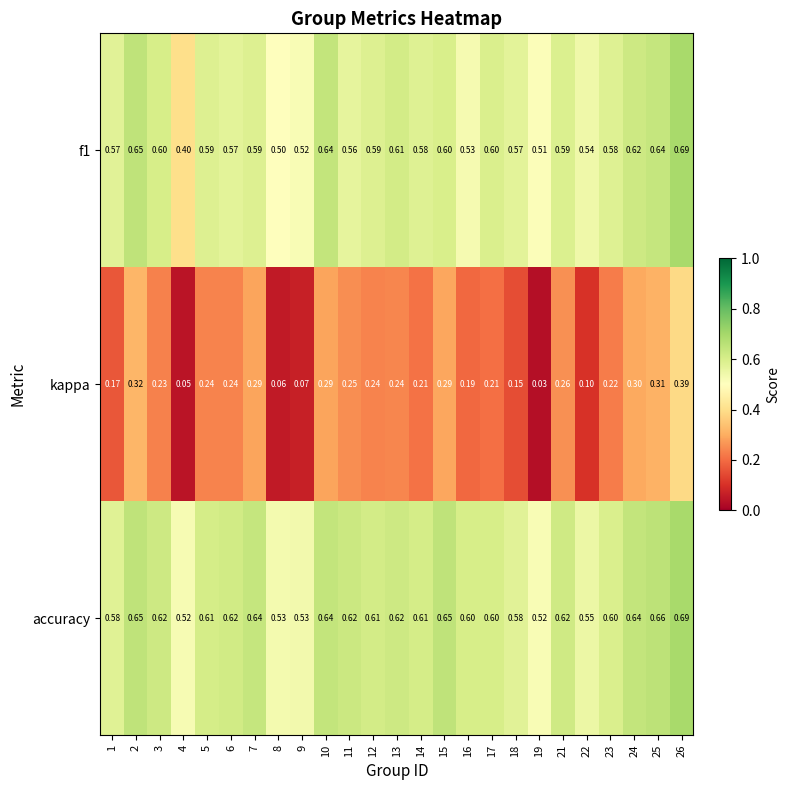

Which series has the widest spread of values?

kappa